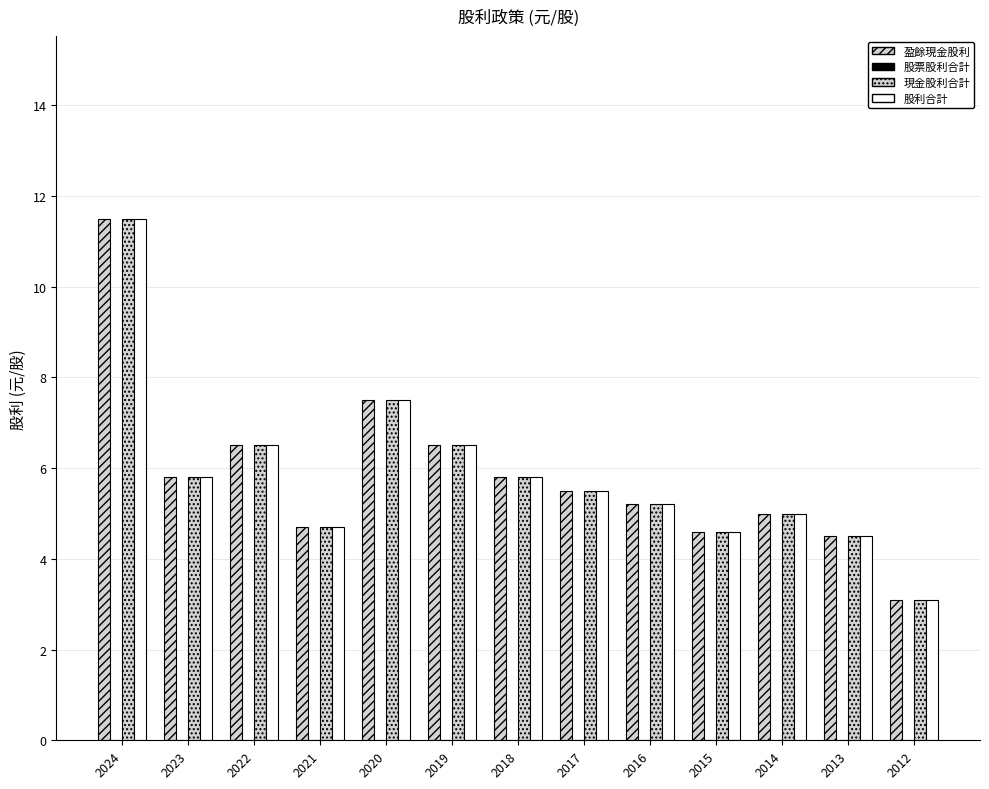

How many data points does each series have?

13